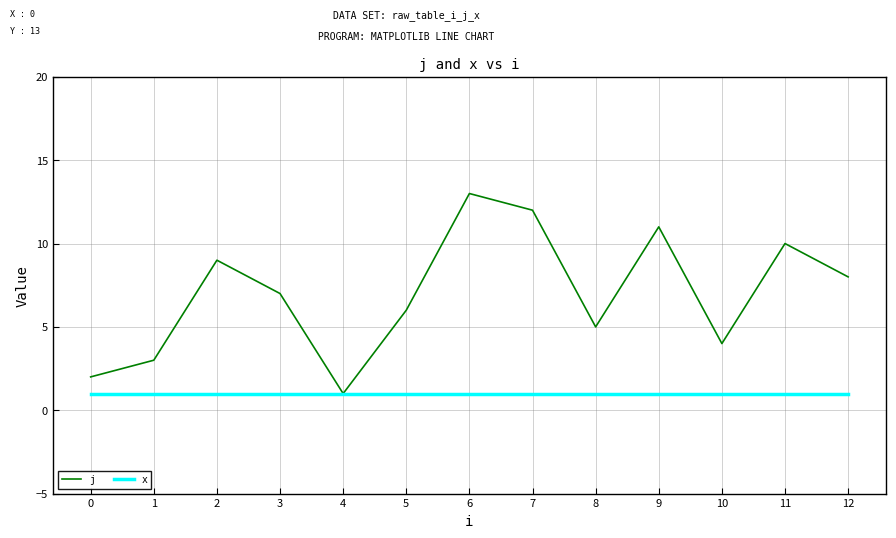

What value does the j series have at 4, to the nearest 5?

0